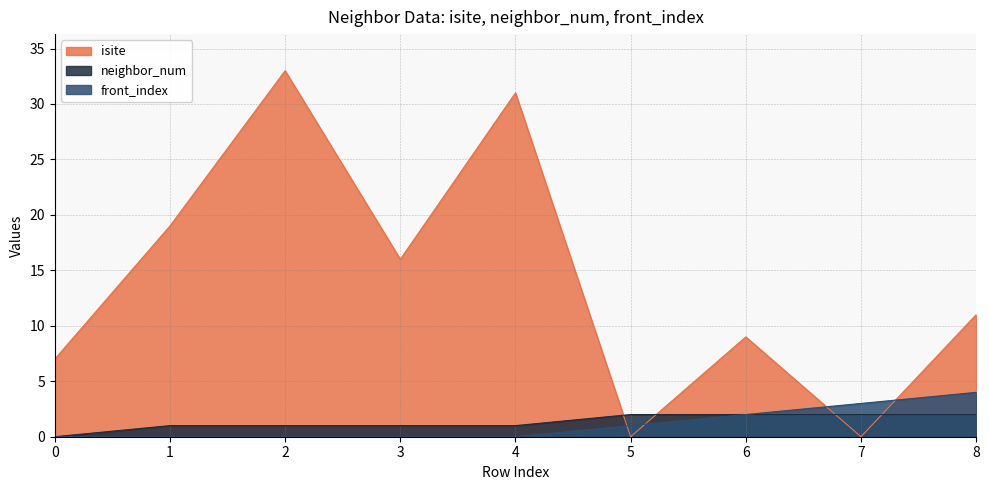

How many lines are shown in the chart?

3